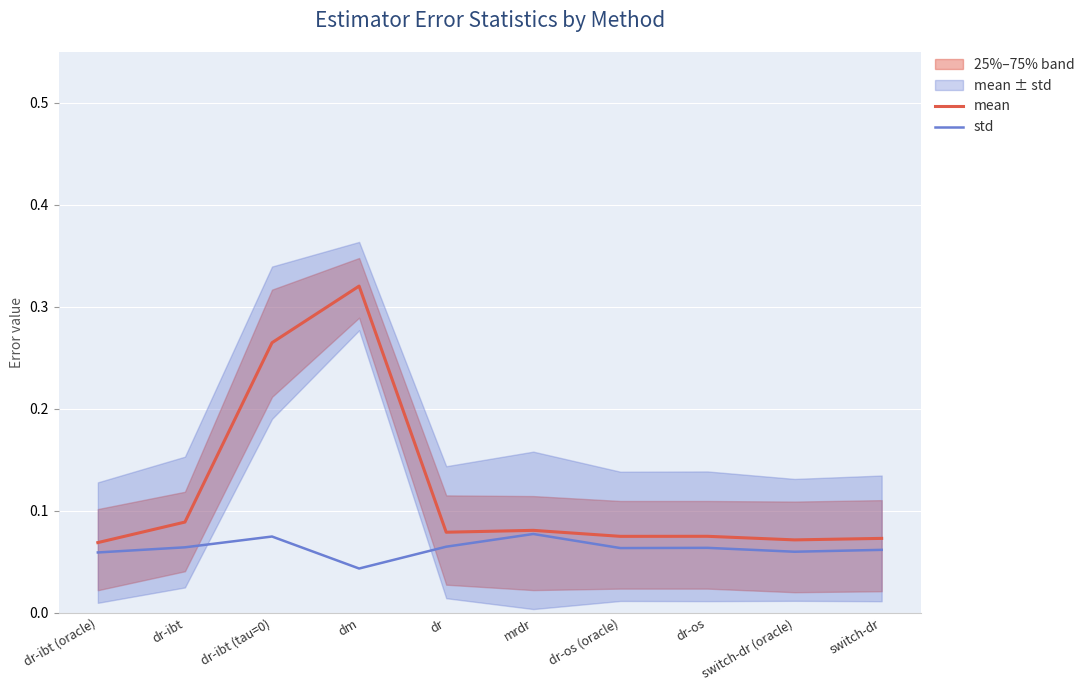

True or false: std and mean cross at least once.

False